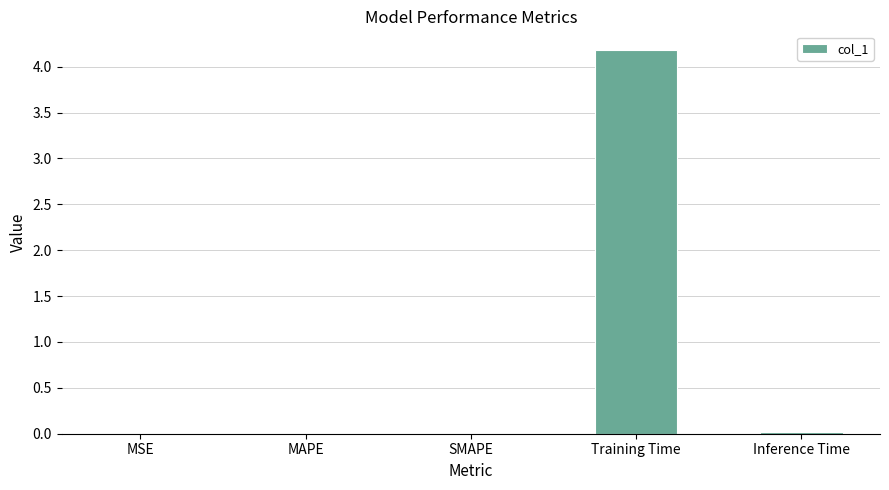

Which label corresponds to the largest value in the chart?

Training Time